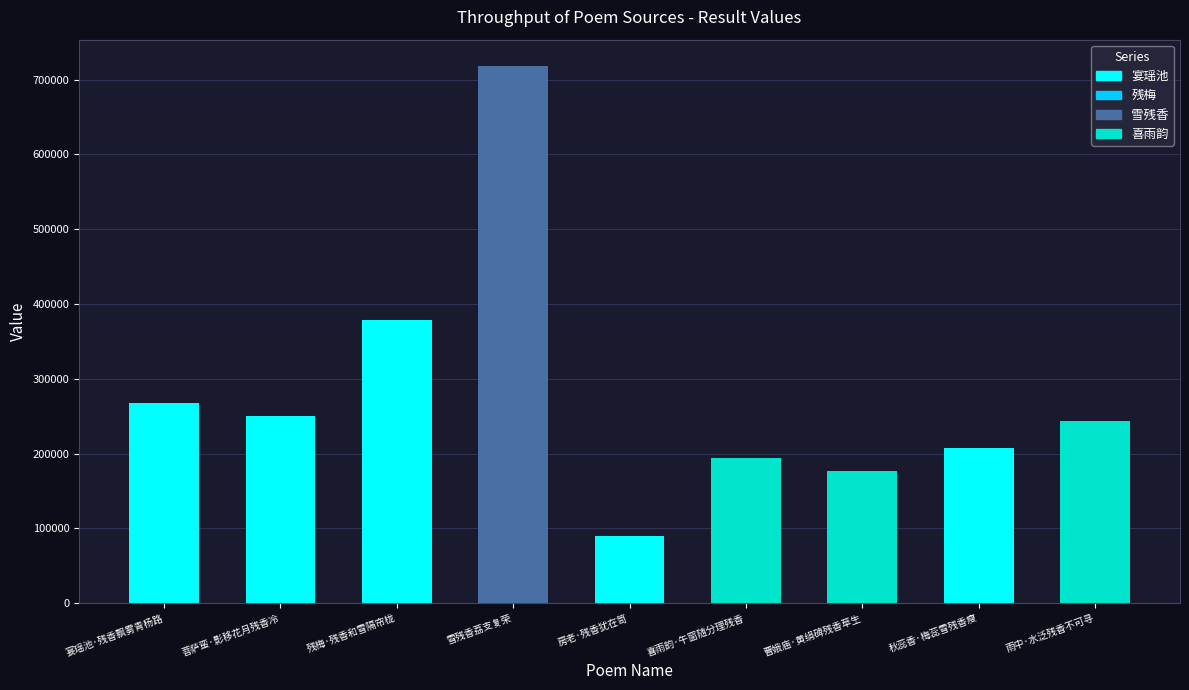

What value does the data have at 菩萨蛮·影移花月残香冷, to the nearest 50?

249750